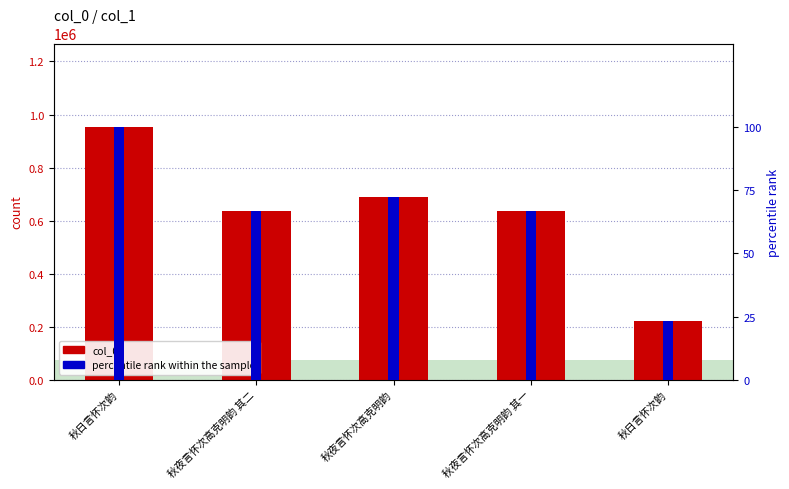

What is the difference between the col_0 values at 秋夜言怀次高克明韵 其二 and 秋日言怀次韵?

315767.0